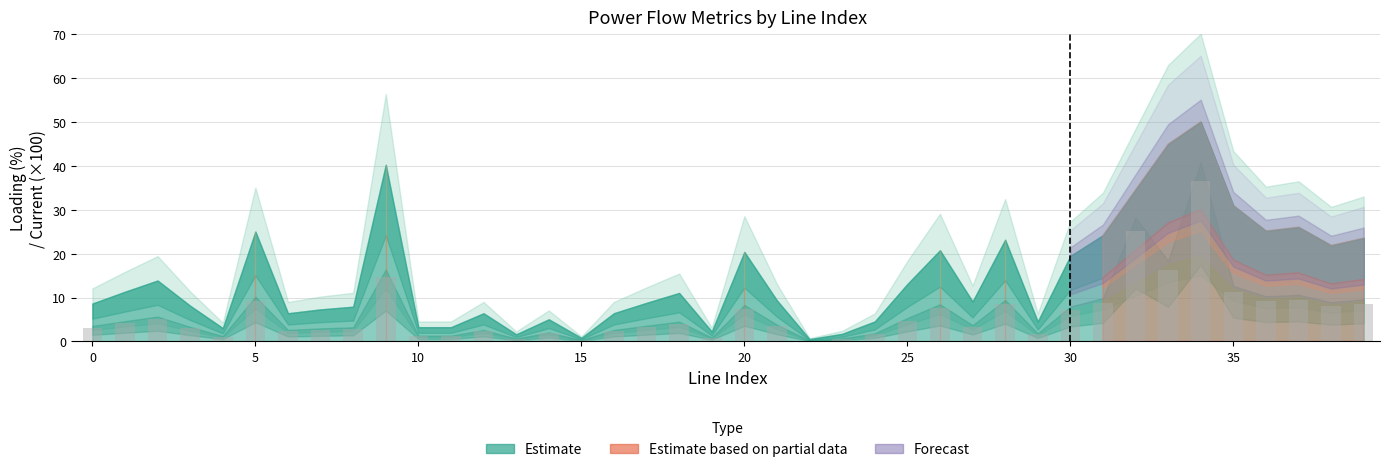

What is the sum of all values?

245.3